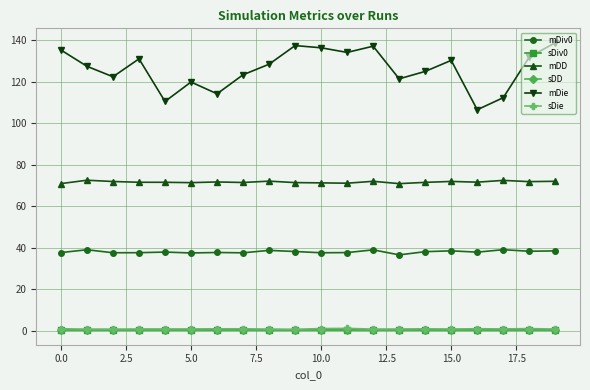

What is the maximum value for mDD?

72.5